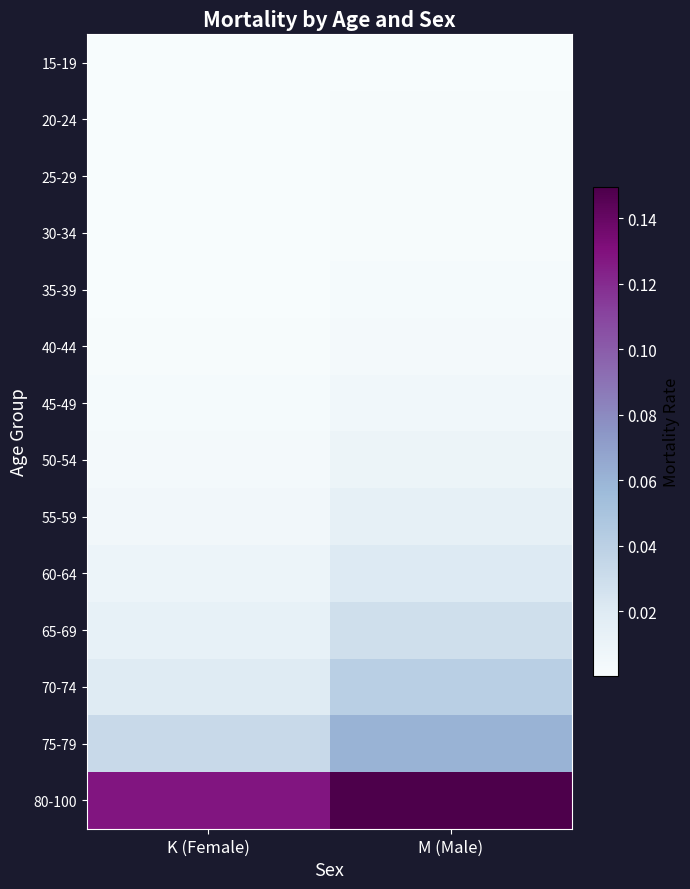

Rank the series by their maximum value, from highest to lowest.

80-100, 75-79, 70-74, 65-69, 60-64, 55-59, 50-54, 45-49, 40-44, 35-39, 30-34, 25-29, 20-24, 15-19